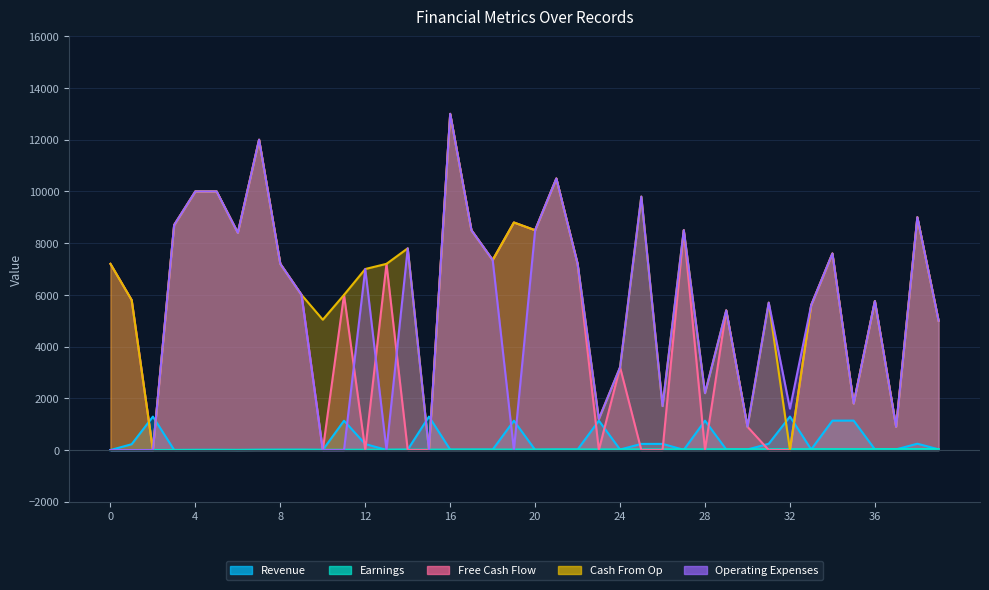

Which series ends up on top after the final intersection of Earnings and Revenue?

Earnings